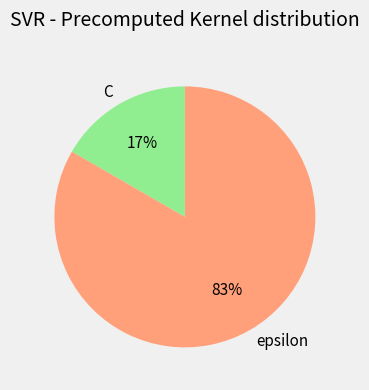

To the nearest percent, what percentage of the pie is epsilon?

83%